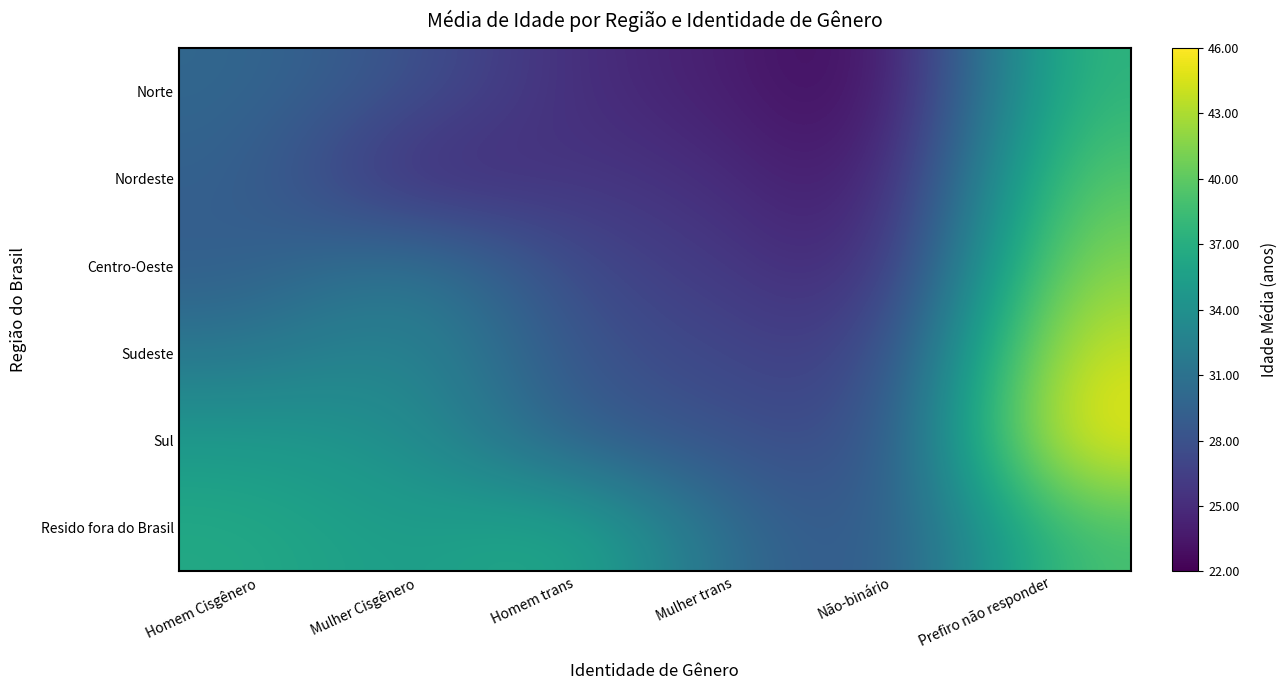

What is the total value across all series at Prefiro não responder?

249.5